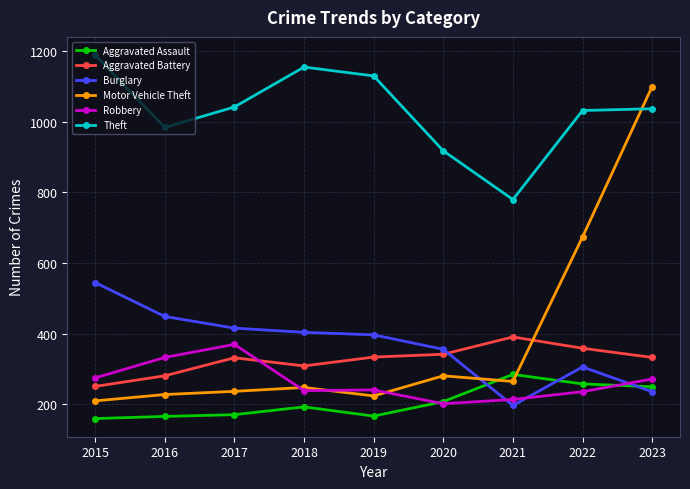

At which category does Robbery reach its first local peak?

2017